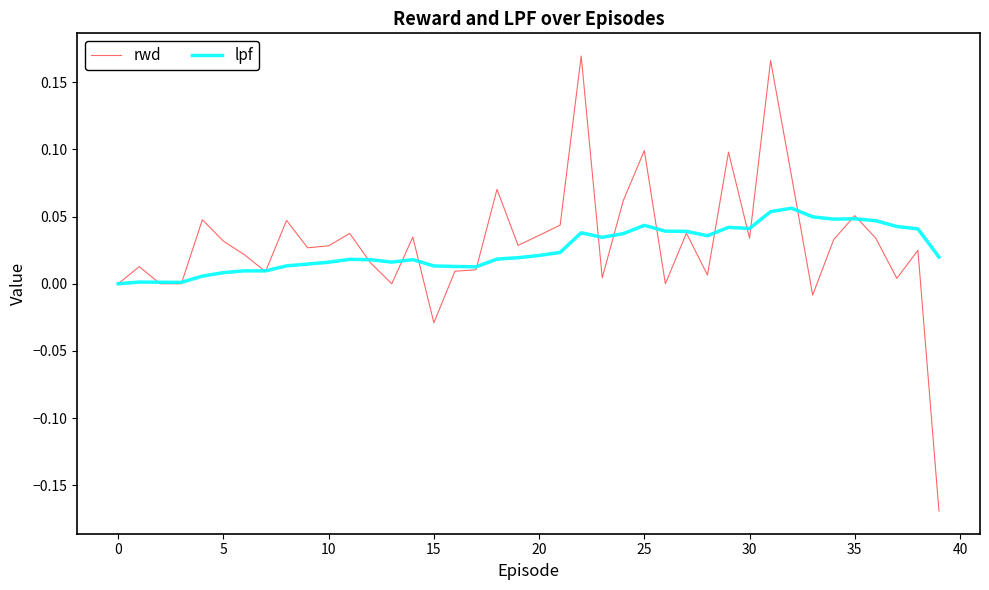

List the series in order of their peak value, lowest first.

lpf, rwd